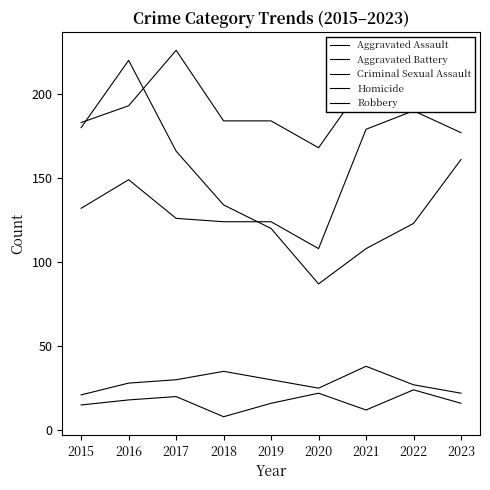

What is the maximum value for Homicide?

24